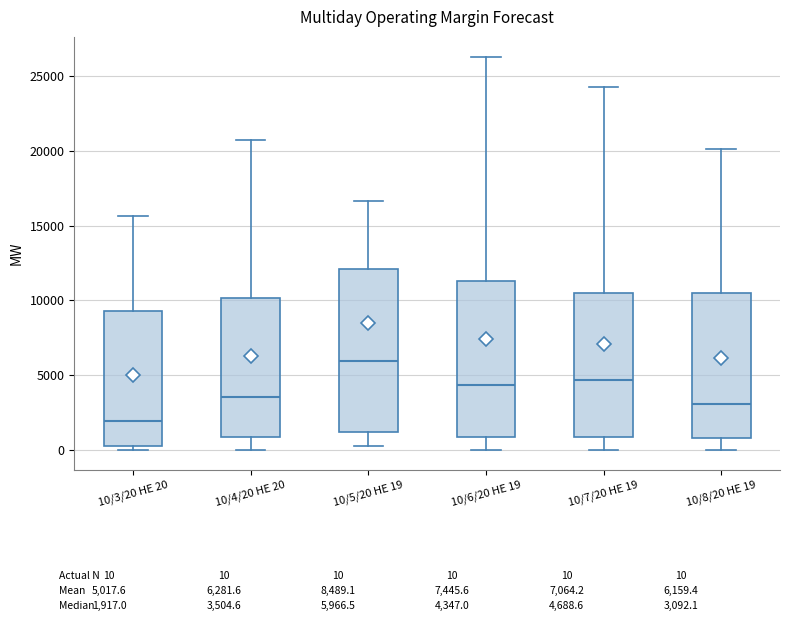

Which box's median line is the lowest?

10/3/20 HE 20